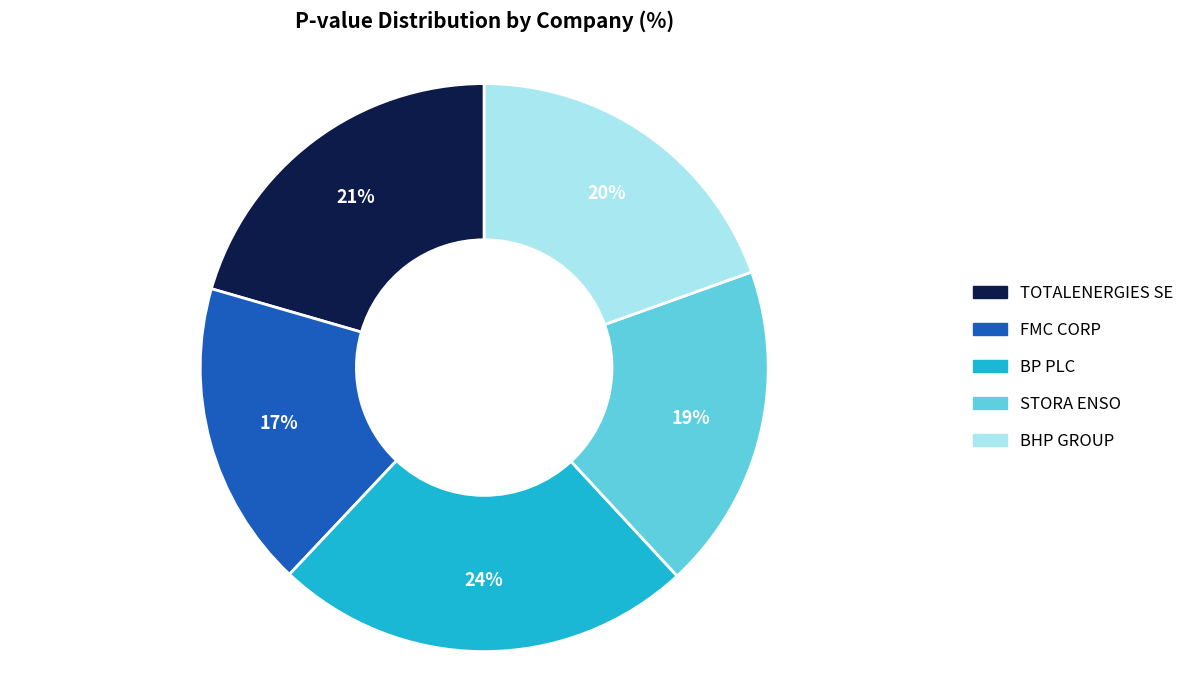

Is it true that BHP GROUP is 20% of the pie?

True